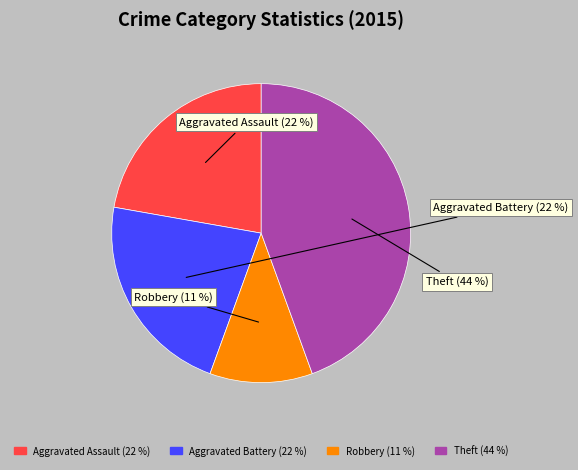

Is there a majority slice in this chart?

No